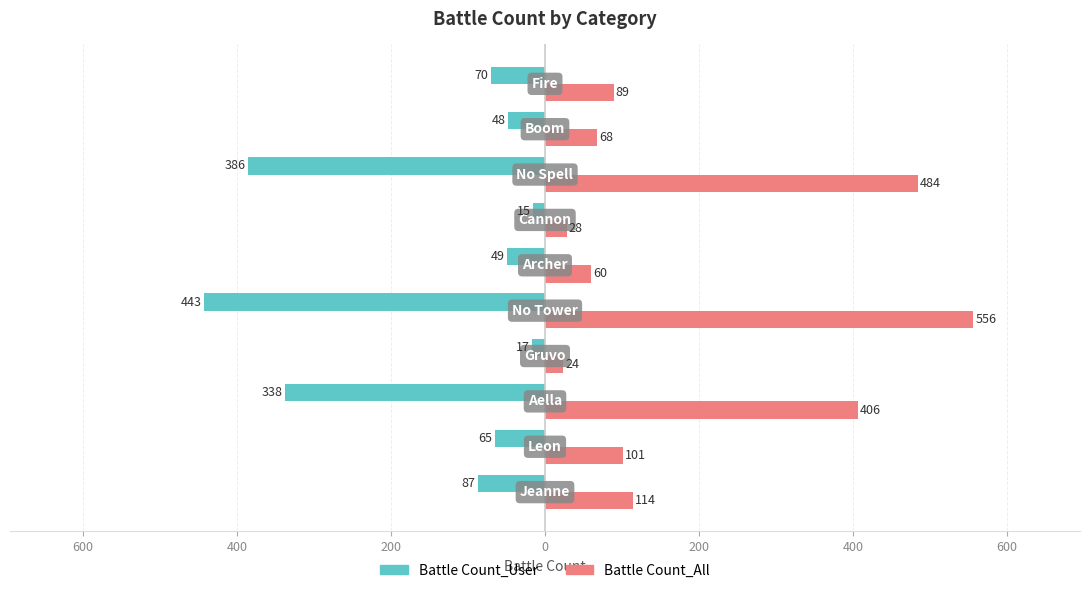

What are all the series names shown in the legend?

Battle Count_User, Battle Count_All